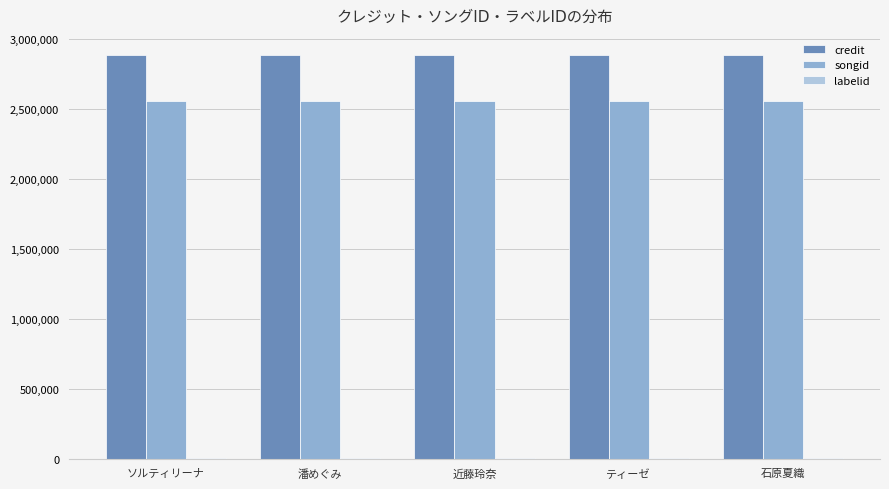

Are the bars horizontal?

No